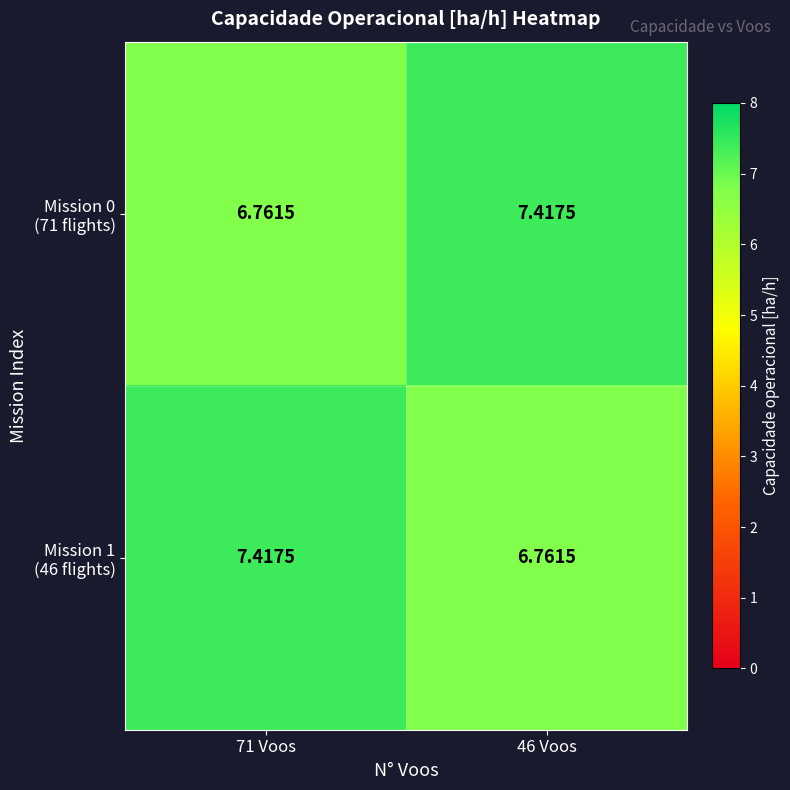

What is the total value across all series at 46 Voos?

14.2